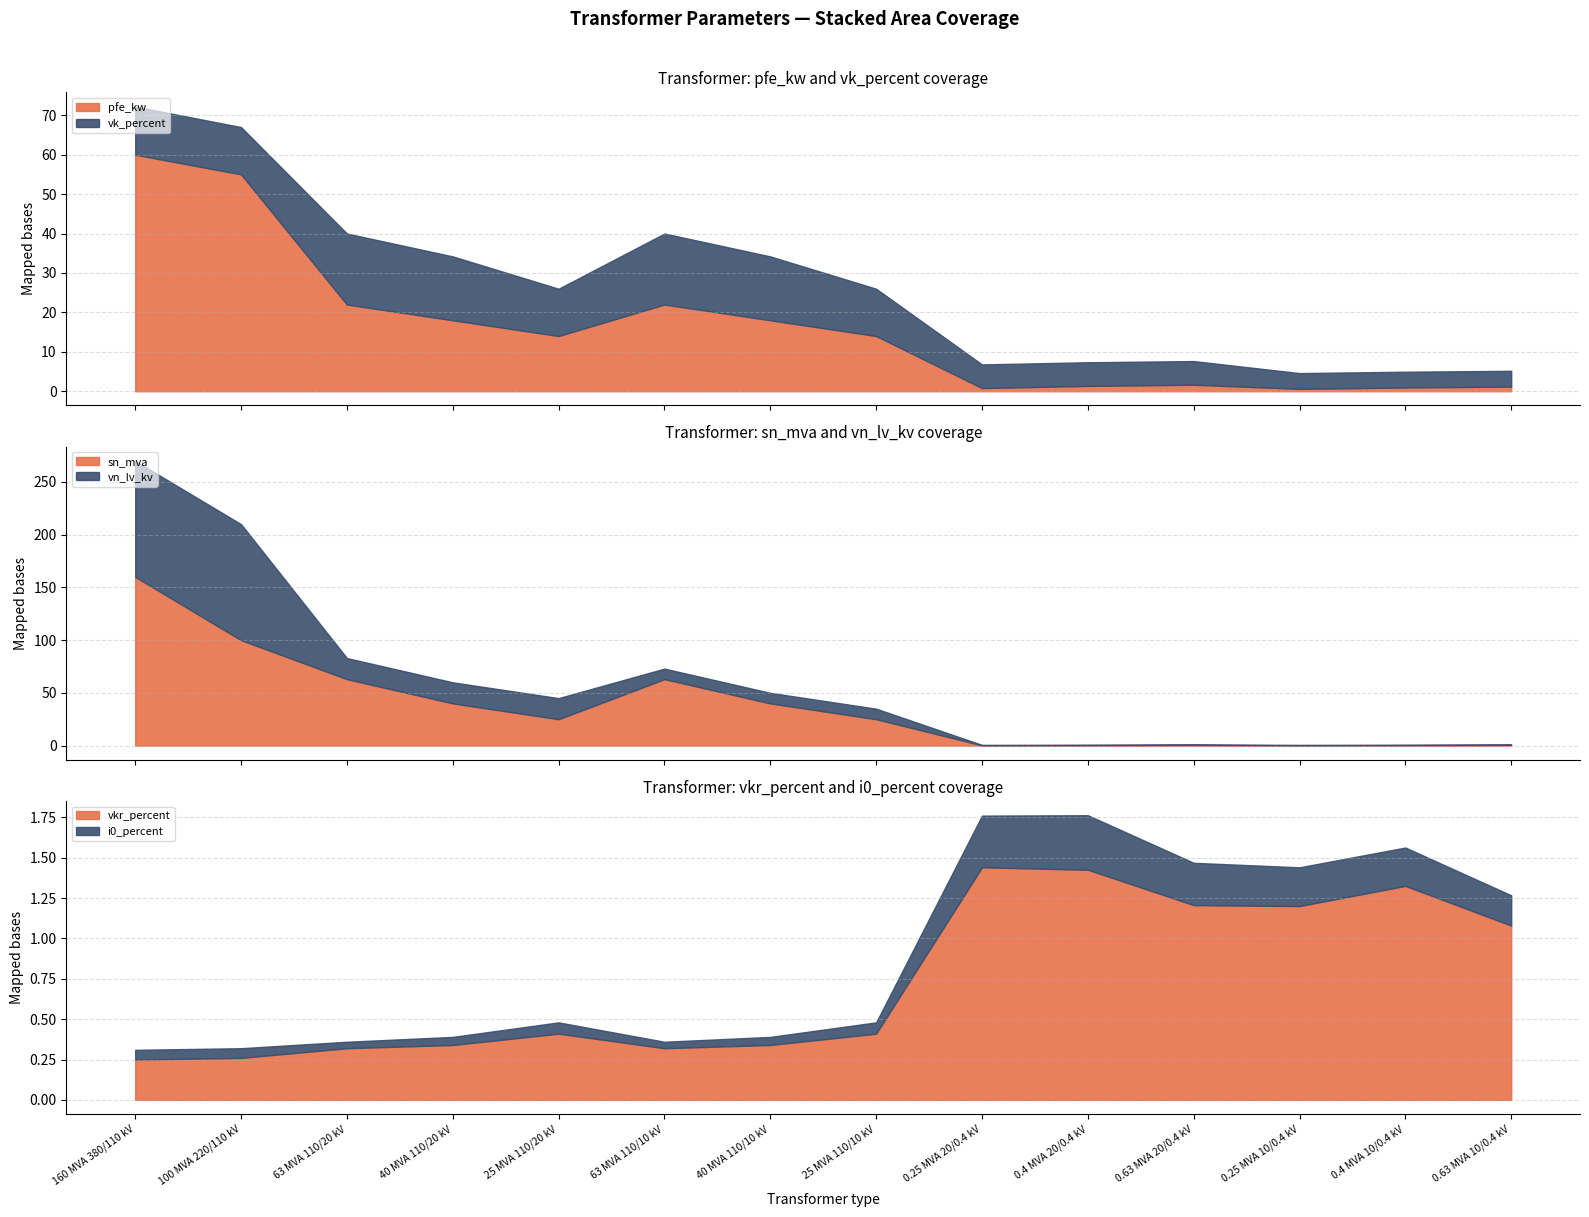

How many data points in sn_mva are less than 25?

6